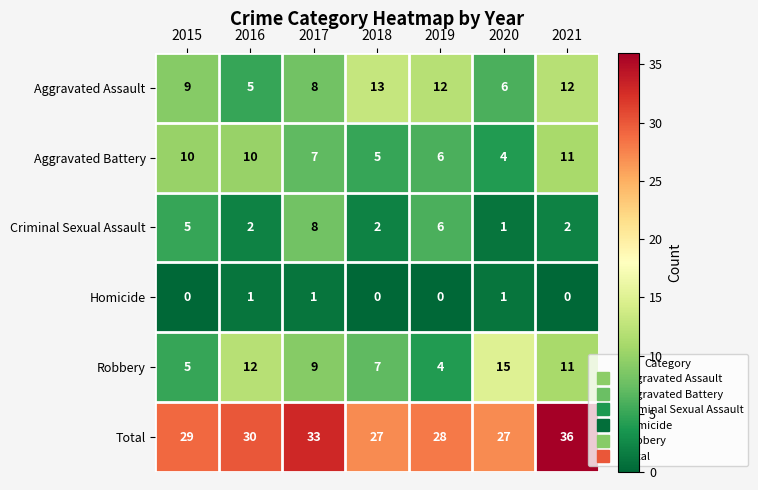

Between 2018 and 2021, which series saw the biggest shift?

Total